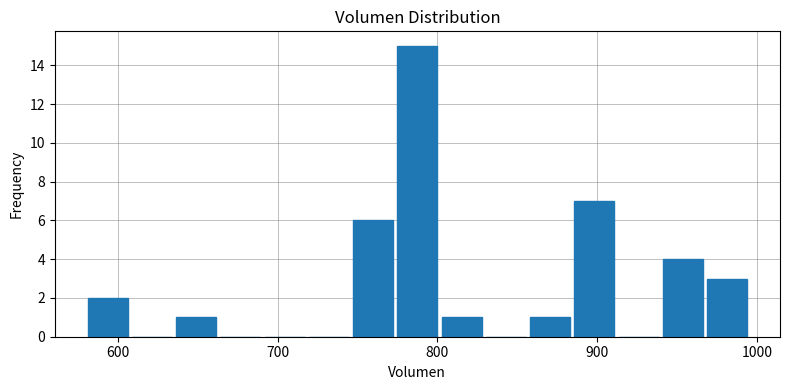

Read against the x-axis, roughly where is the centre of the tallest bar?

790